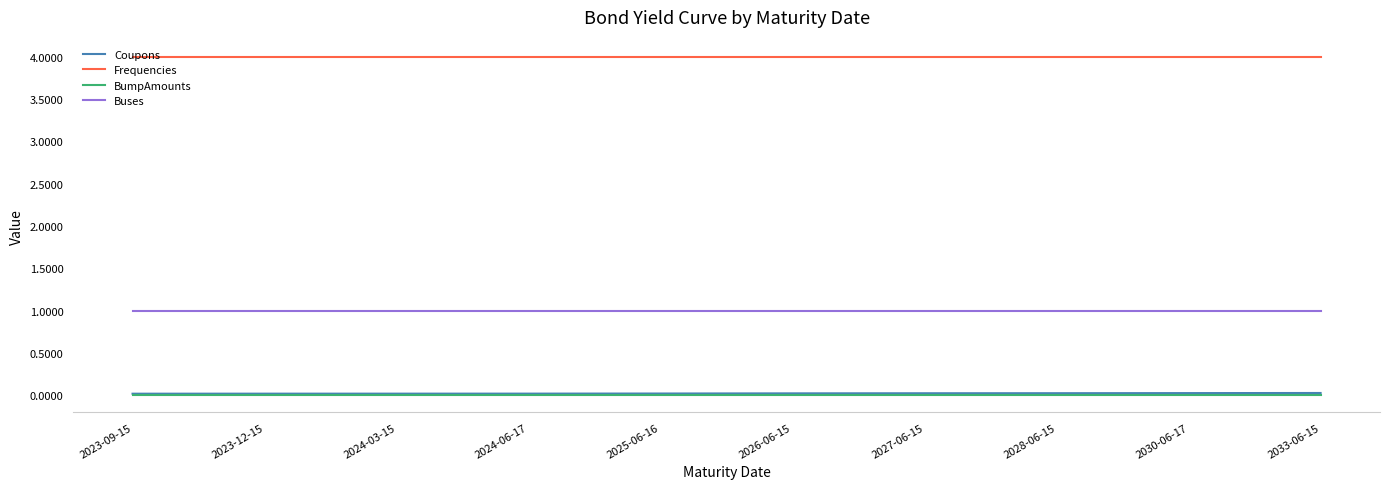

True or false: Coupons and BumpAmounts cross at least once.

False